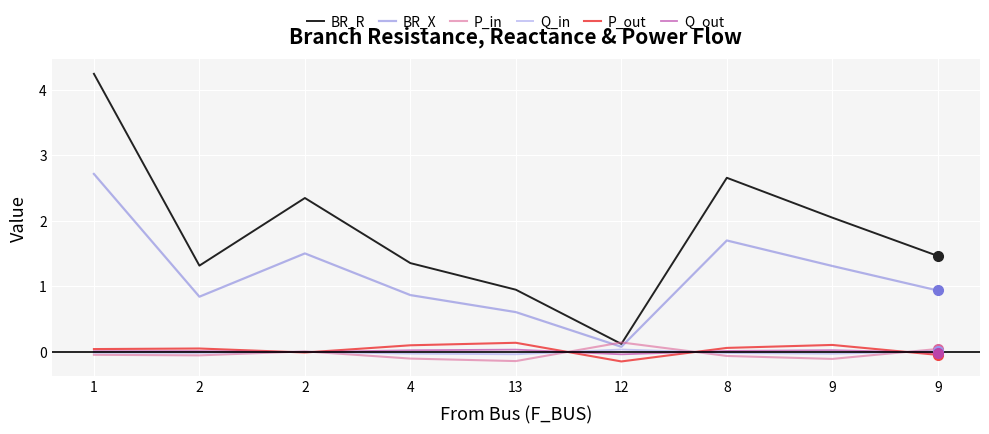

How many lines are shown in the chart?

6